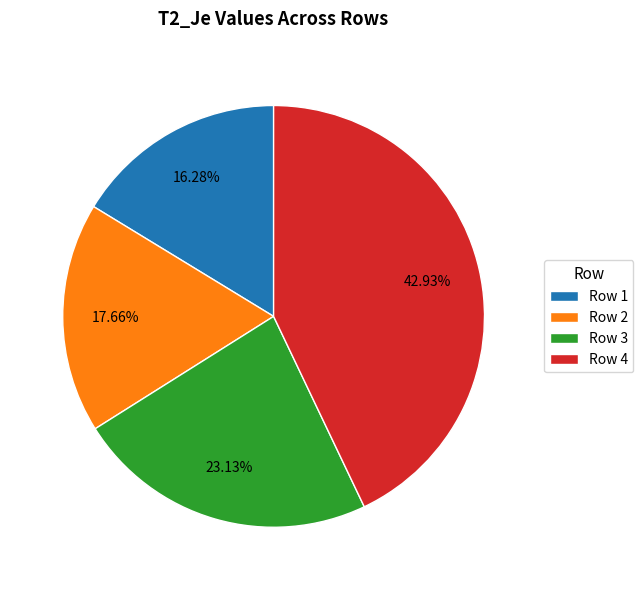

Which category has the biggest portion of the pie?

Row 4